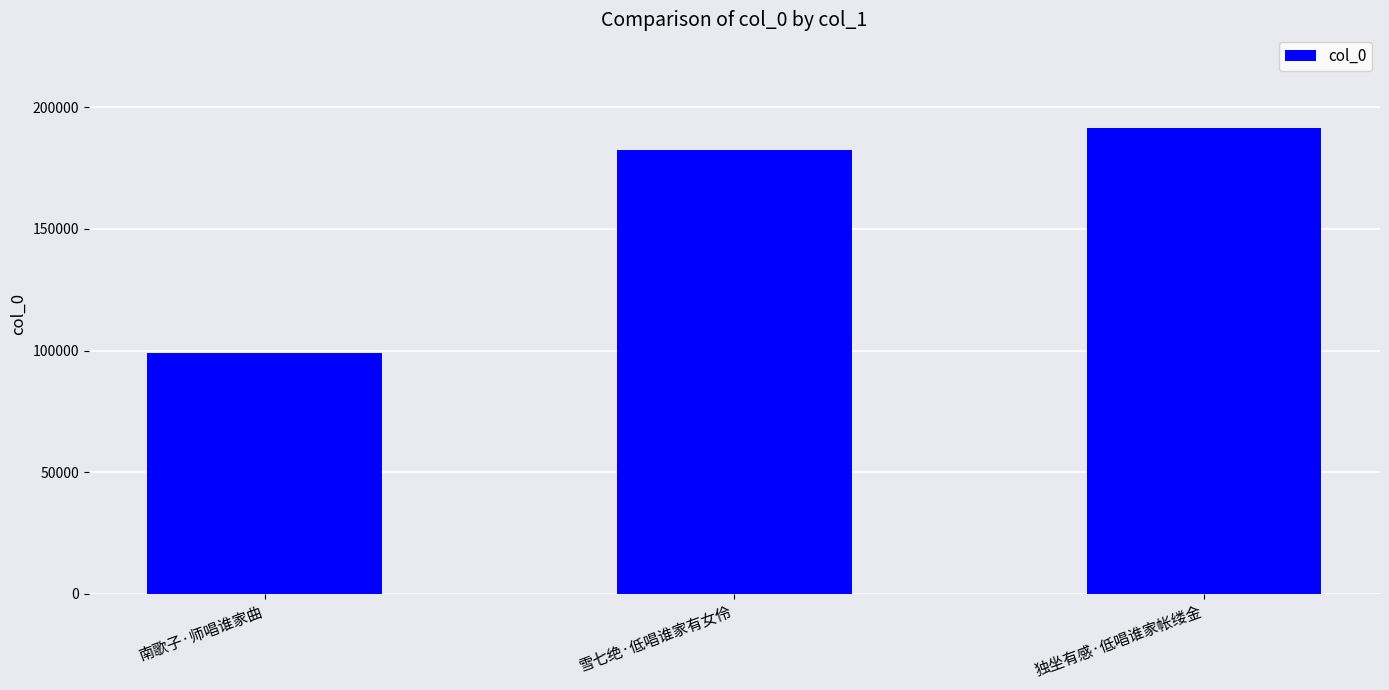

Reading right to left, what are all the values shown in this chart?

191568	182285	99099